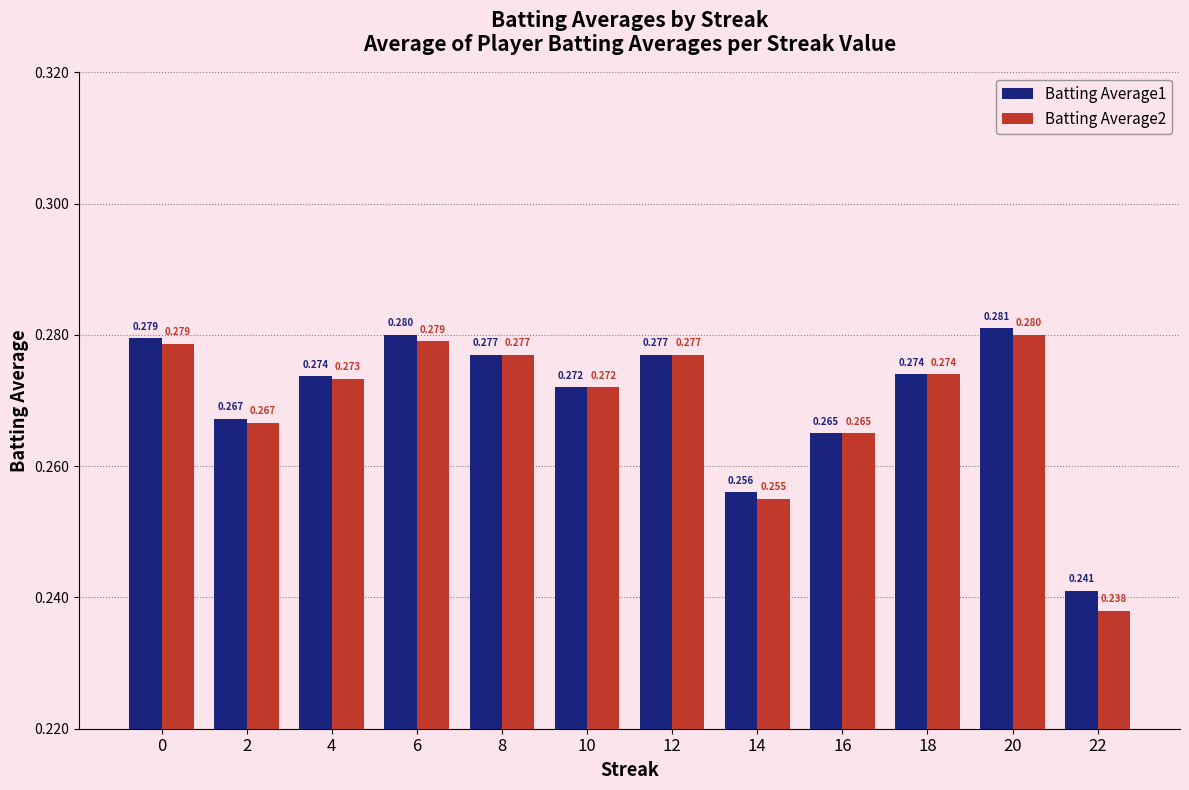

At how many categories does at least one series exceed 0?

12